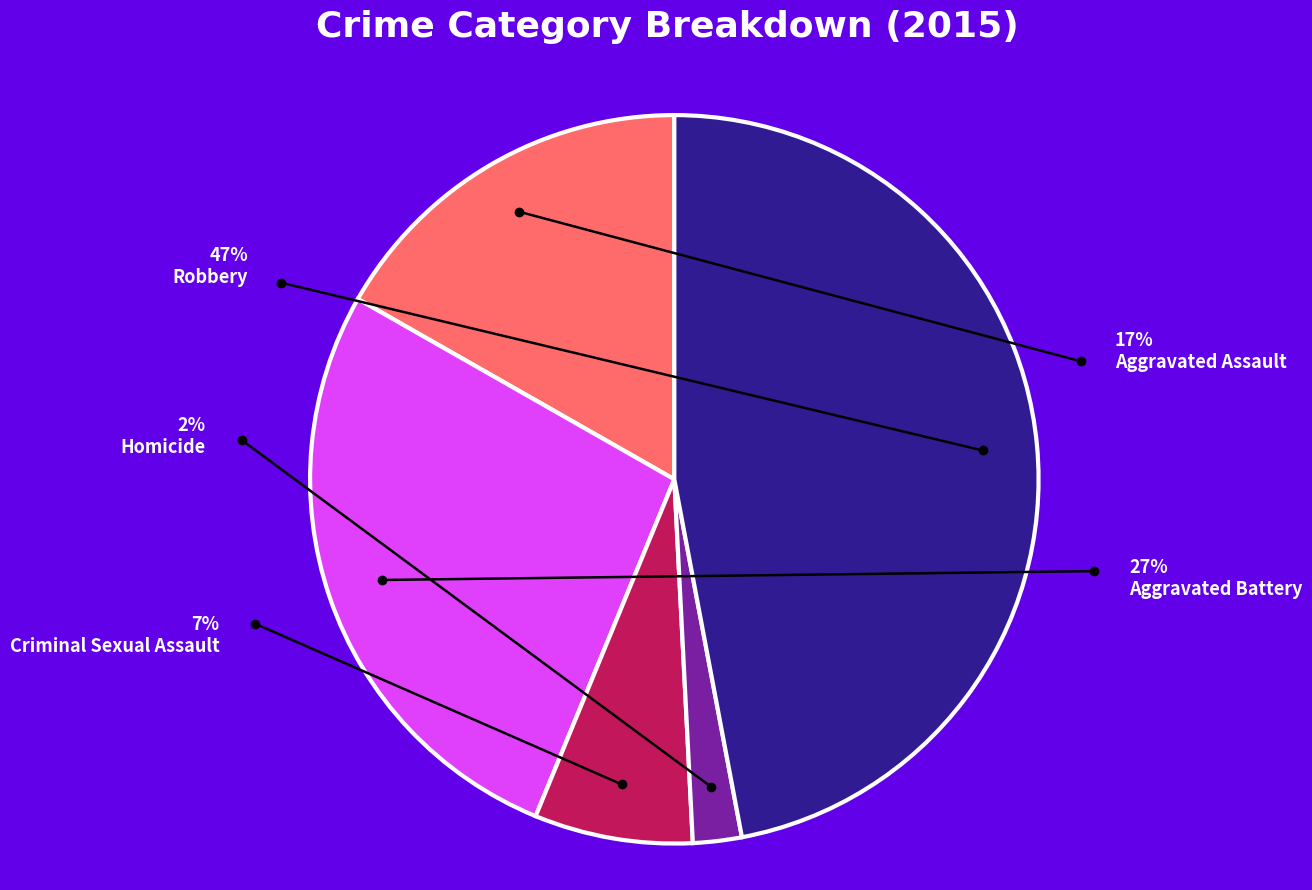

Does Aggravated Battery account for over 50% of the chart?

No